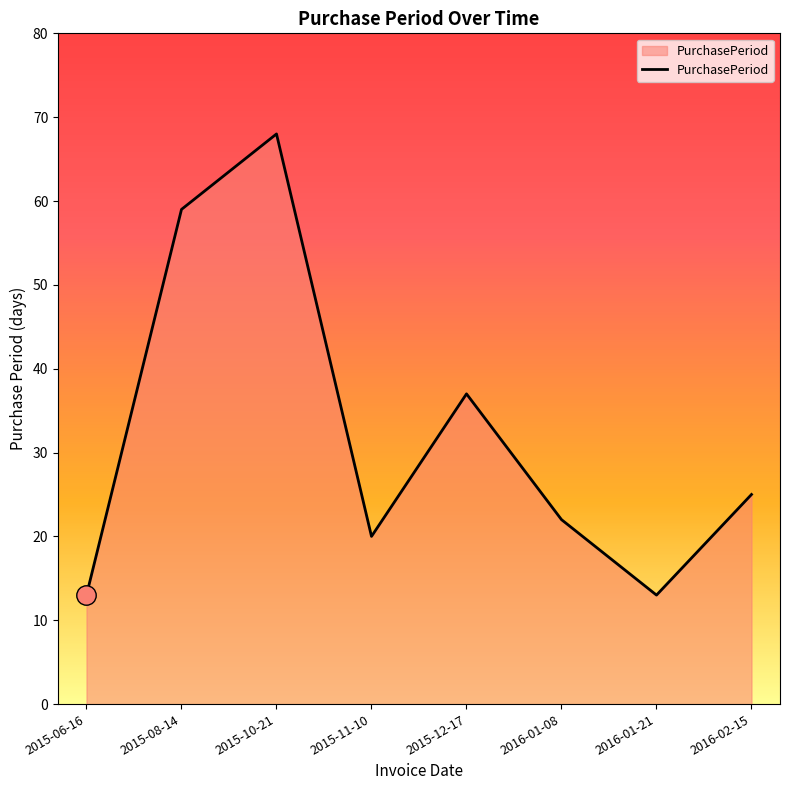

What is the ratio of the value at 2016-01-21 to the value at 2015-12-17?

0.4